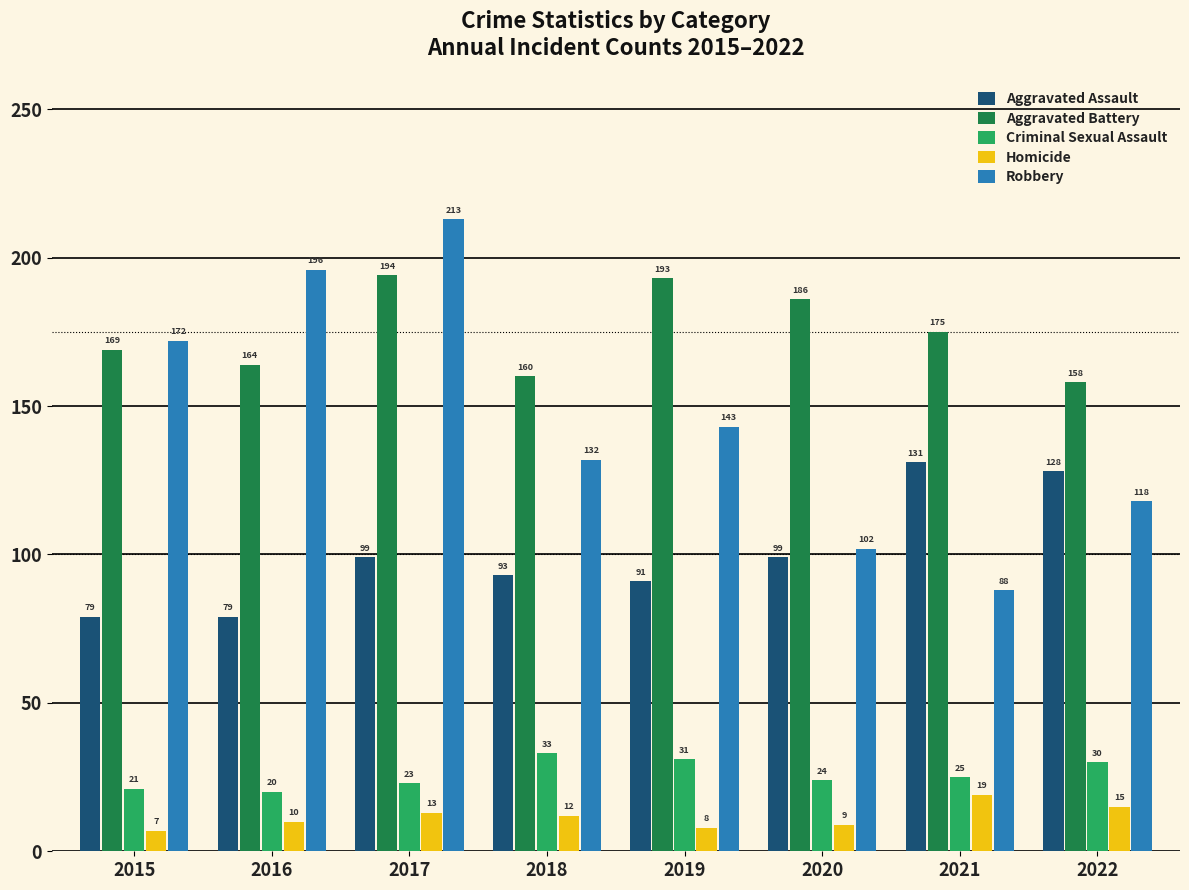

List the labels in order of Aggravated Battery value, smallest first.

2022, 2018, 2016, 2015, 2021, 2020, 2019, 2017